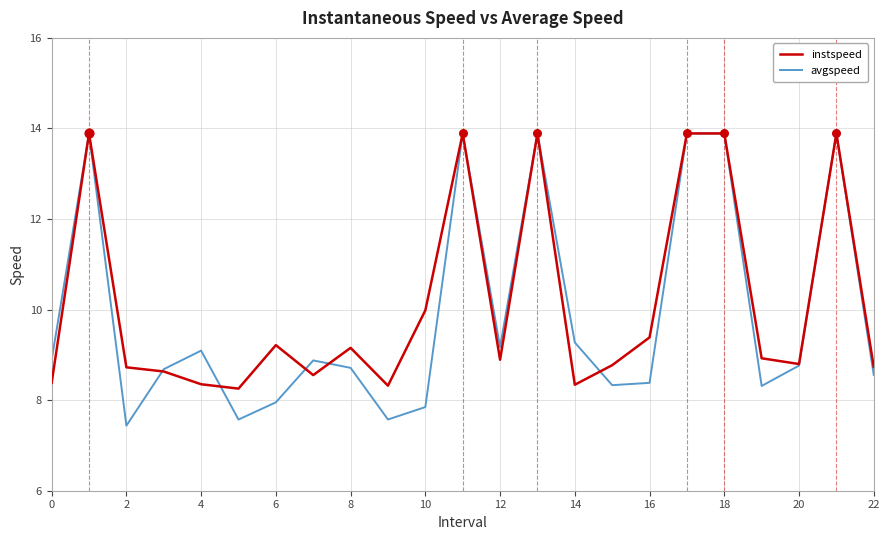

Which series has the largest range (max minus min)?

avgspeed